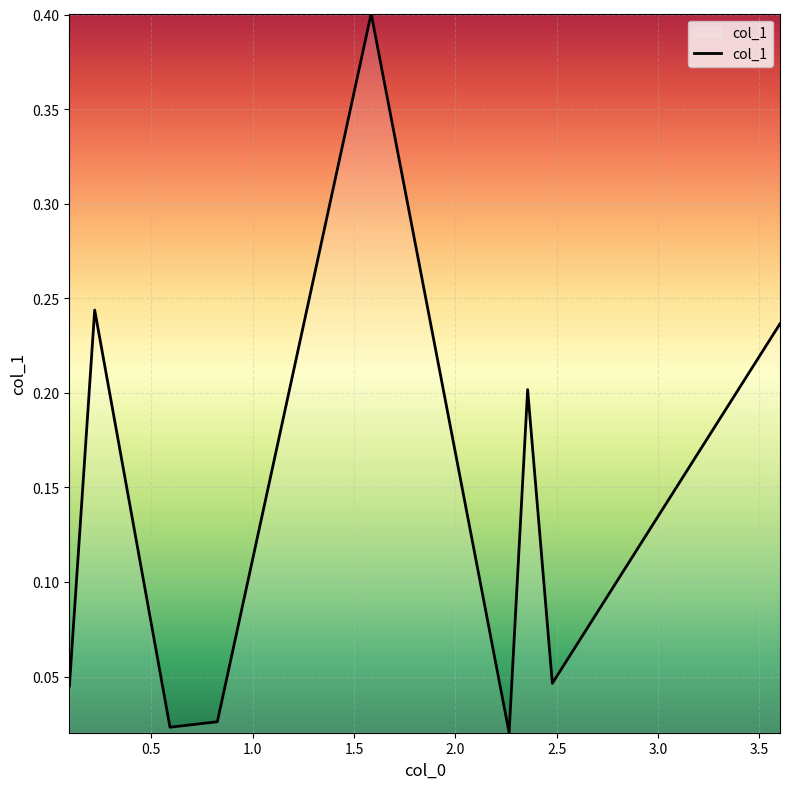

What is the maximum value shown in the chart?

0.4